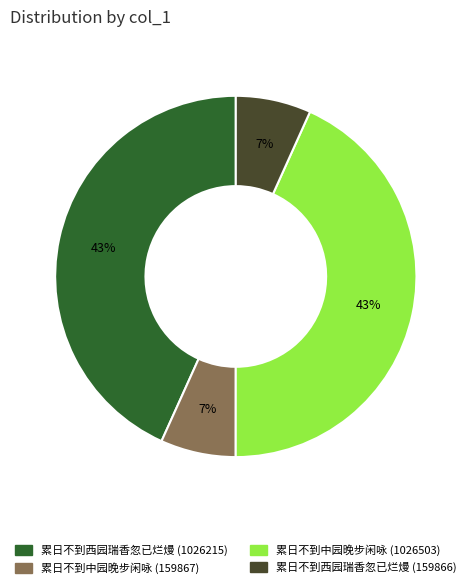

To the nearest percent, what portion does 累日不到中园晚步闲咏 (1026503) represent?

43%